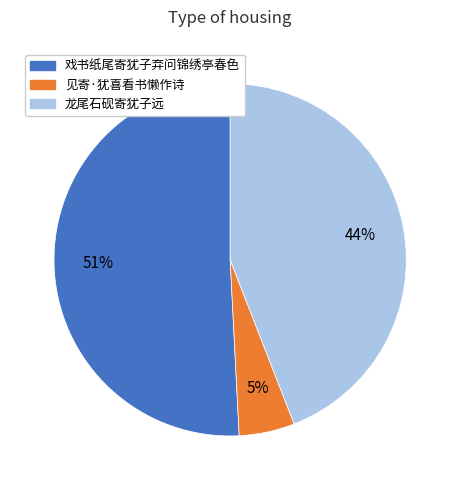

Combined, do 戏书纸尾寄犹子弃问锦绣亭春色 and 见寄·犹喜看书懒作诗 account for over 50%?

Yes